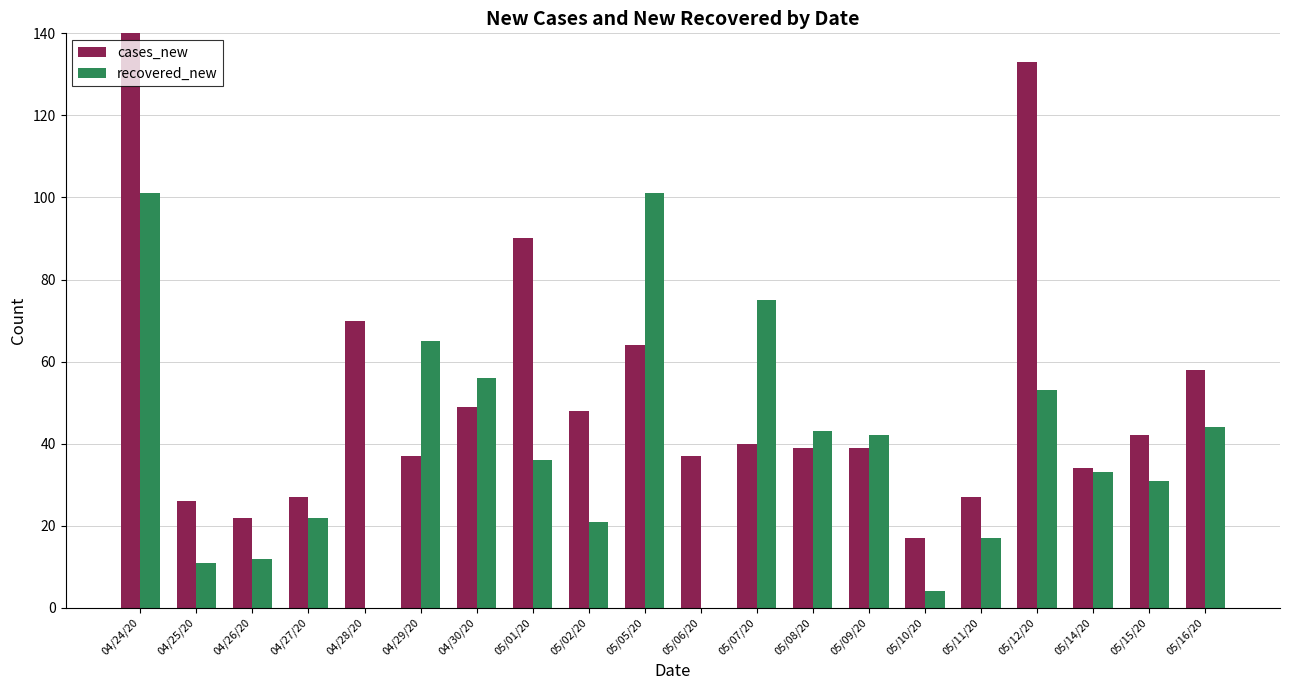

What are all the series names shown in the legend?

cases_new, recovered_new